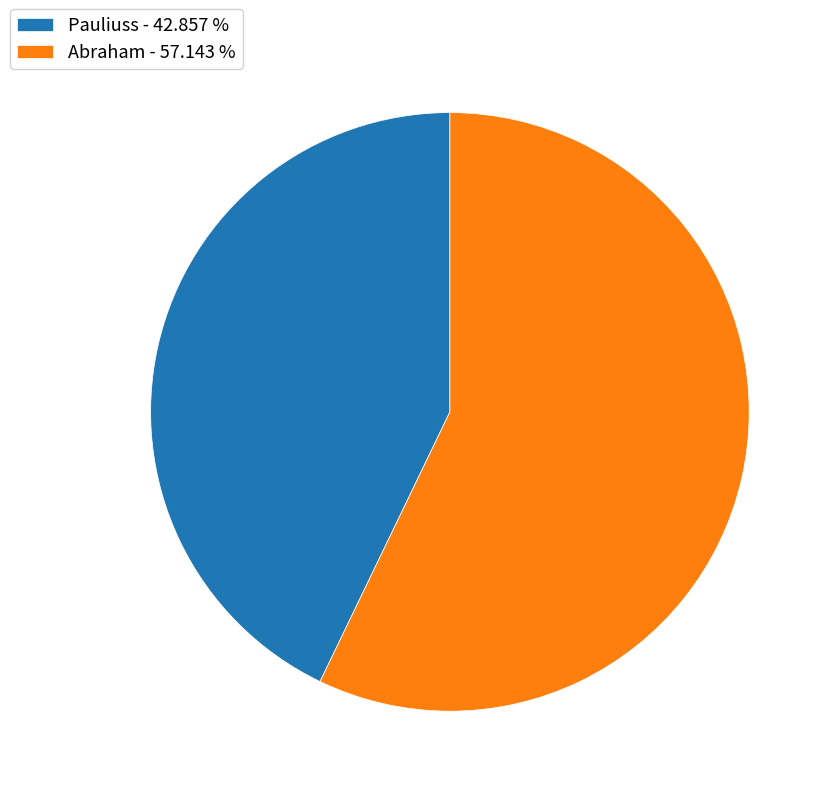

What is the ratio of the value at Abraham - 57.143 % to the value at Pauliuss - 42.857 %?

1.3